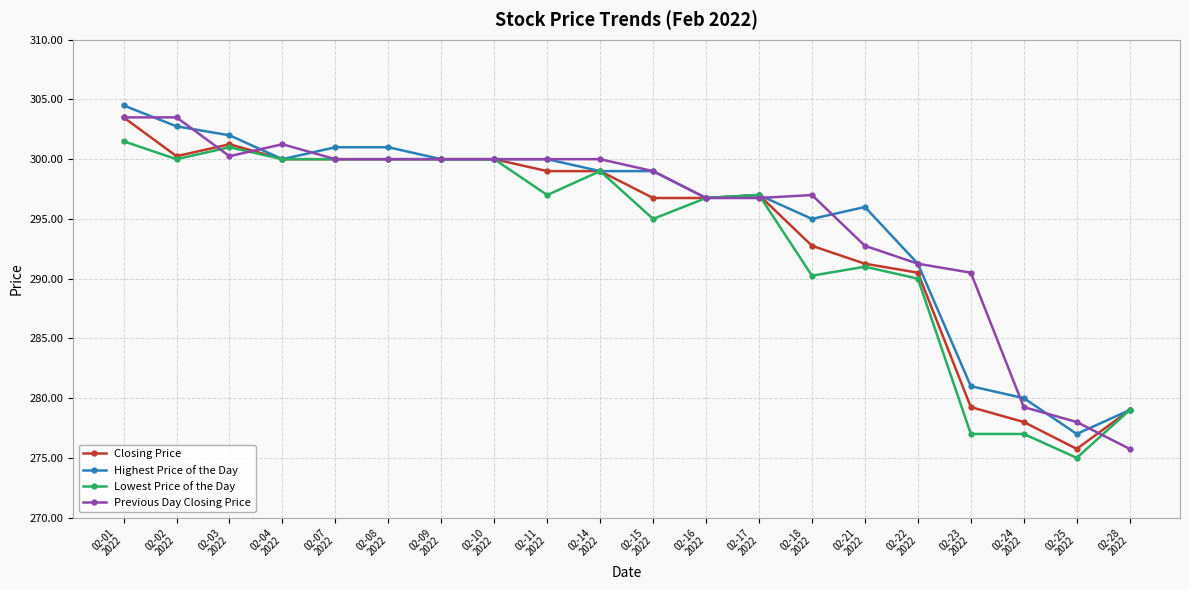

How many categories are shown in the chart?

20